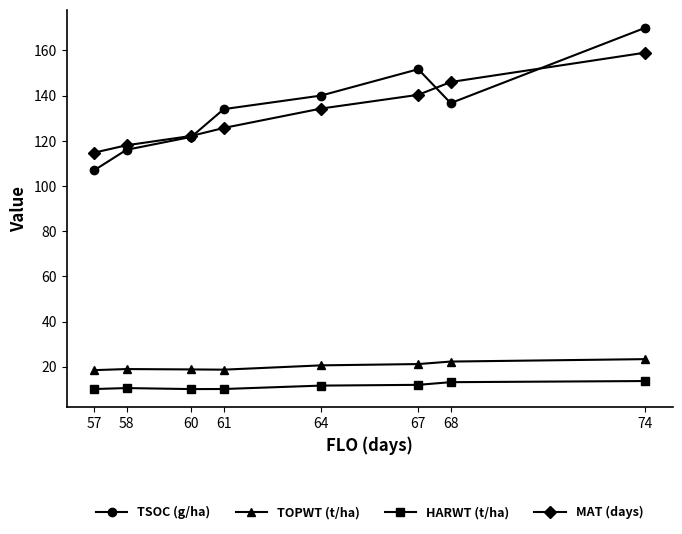

What is the value of the HARWT (t/ha) point at the 3rd from the left?

10.1